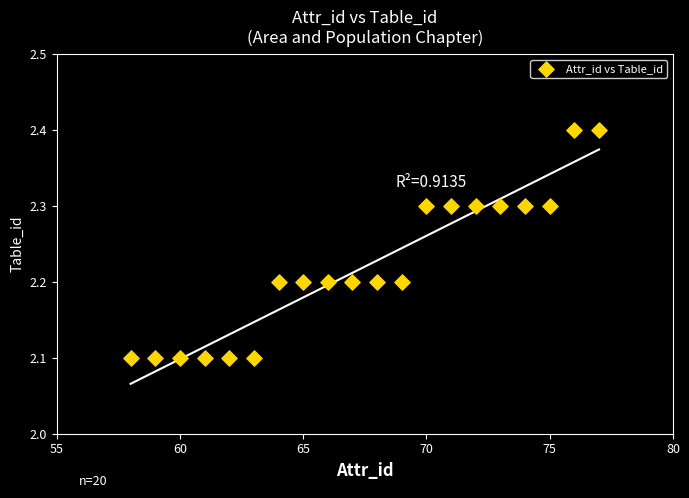

What is the range of X values (max minus min)?

19.0